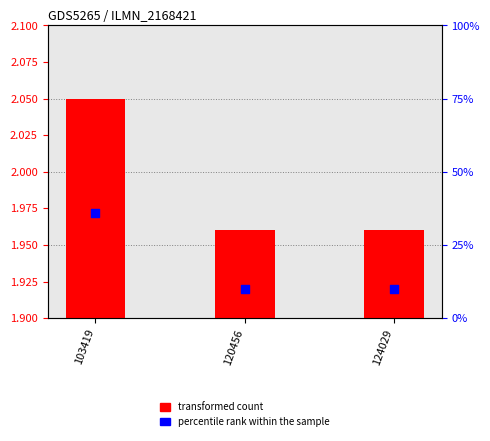

What are all the series names shown in the legend?

transformed count, percentile rank within the sample